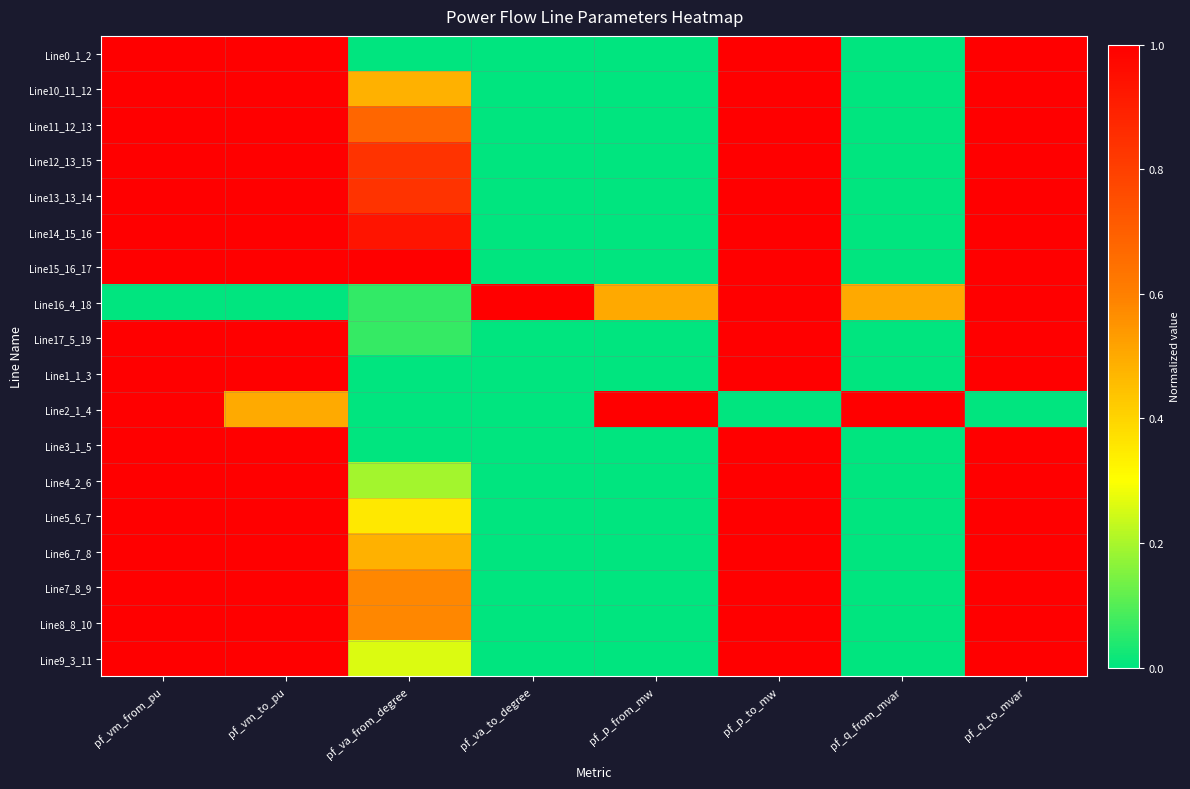

List the series in order of their peak value, lowest first.

Line0_1_2, Line10_11_12, Line11_12_13, Line12_13_15, Line13_13_14, Line14_15_16, Line15_16_17, Line16_4_18, Line17_5_19, Line1_1_3, Line2_1_4, Line3_1_5, Line4_2_6, Line5_6_7, Line6_7_8, Line7_8_9, Line8_8_10, Line9_3_11